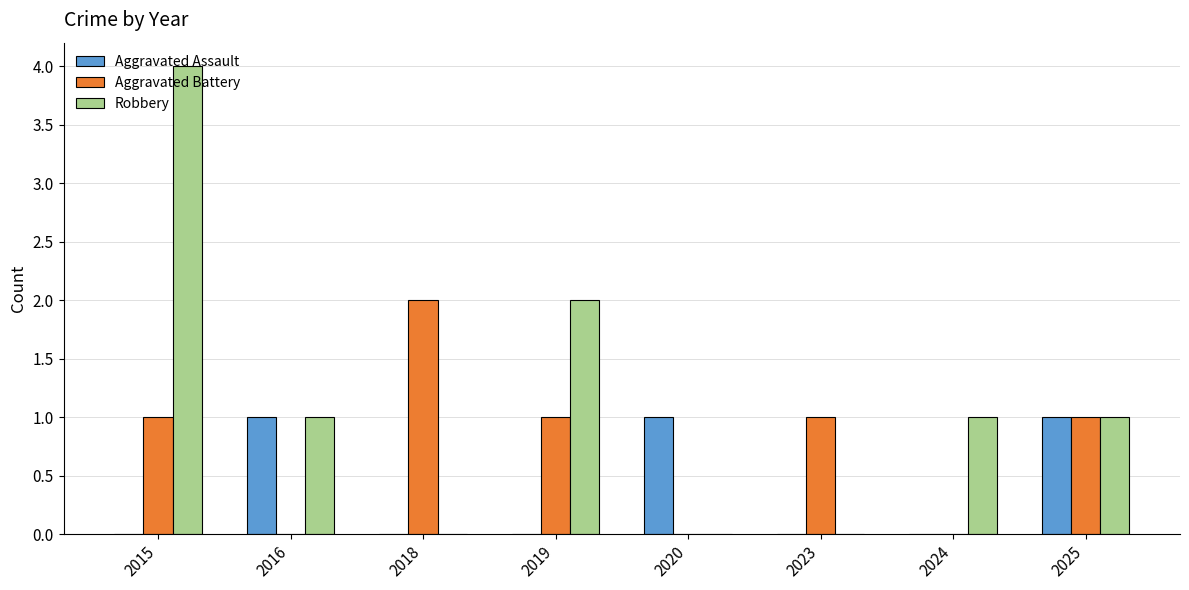

At which category is the sum across all series the highest?

2015